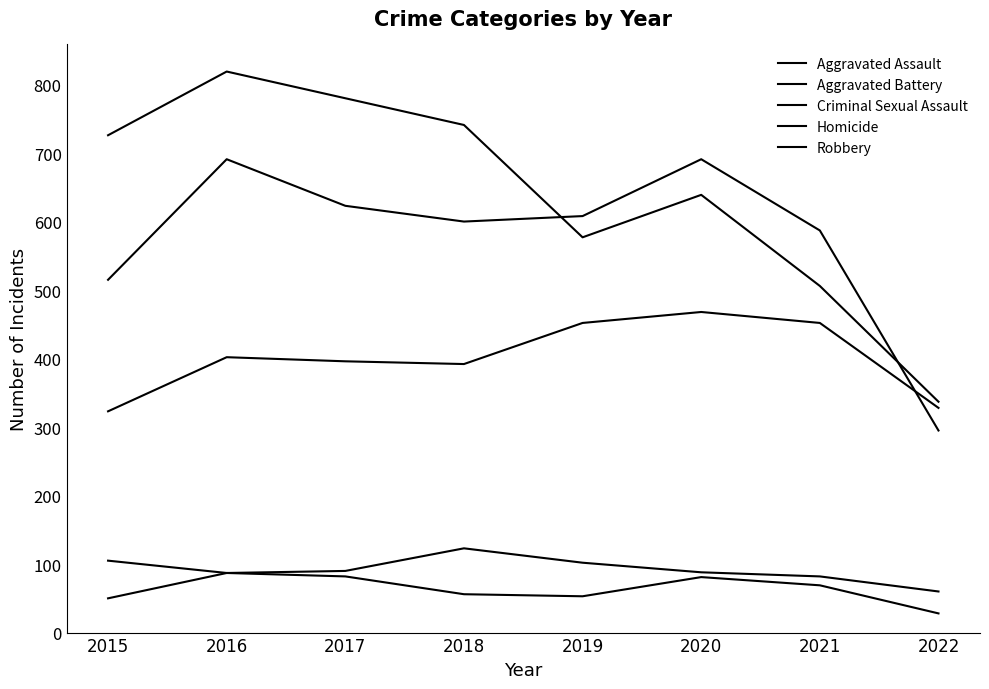

What is the value of the Aggravated Assault point at the 2nd from the left?

402